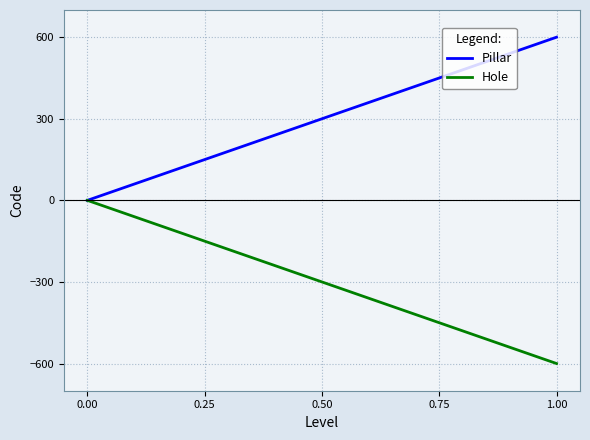

How many series are shown in this chart?

2